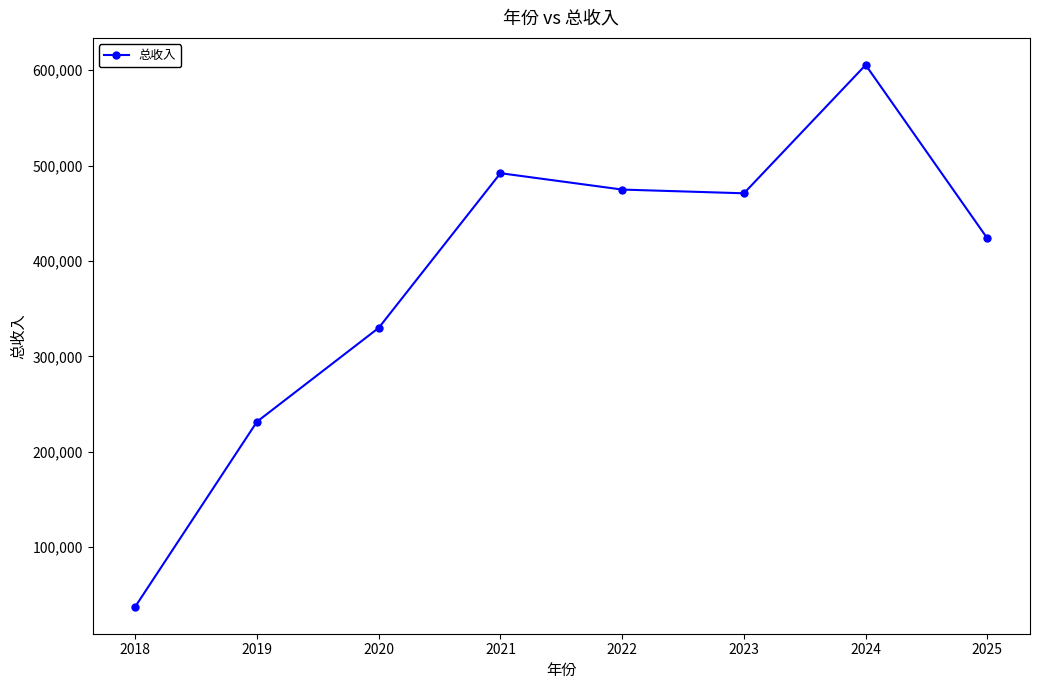

The value at 2020 is 435961.8. True or false?

False